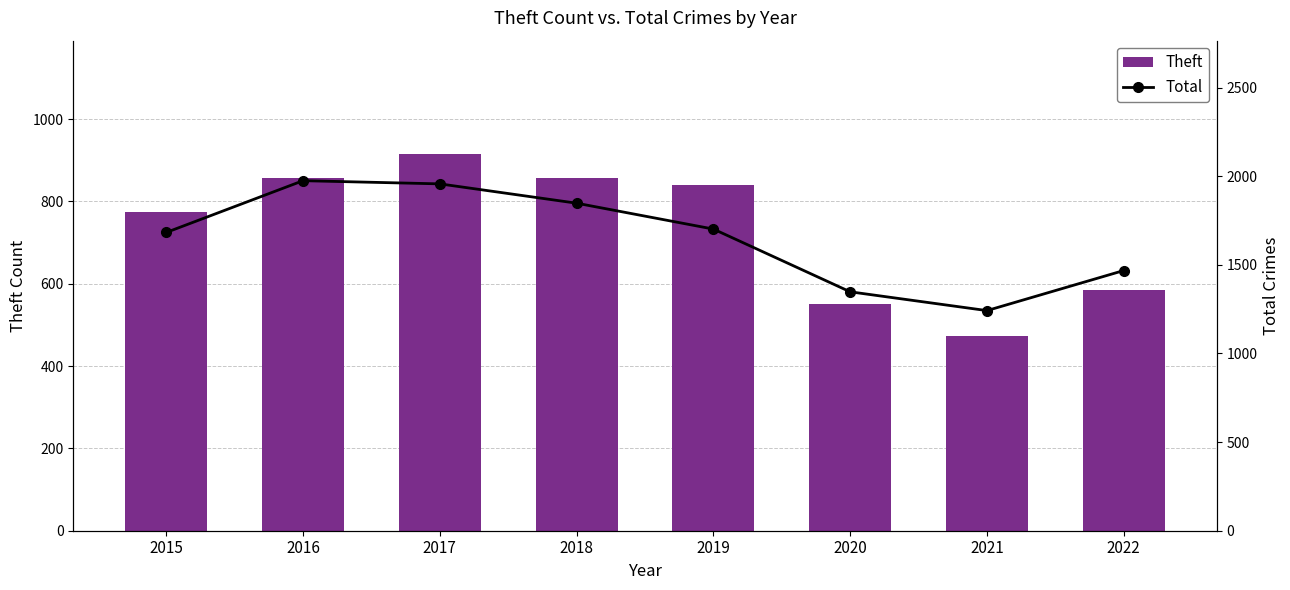

What is the approximate value of Total at 2015, to the nearest 50?

1700